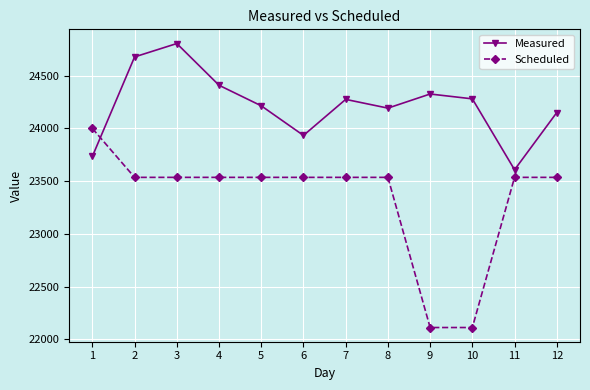

What is the value of the Scheduled point at the 3rd from the left?

23536